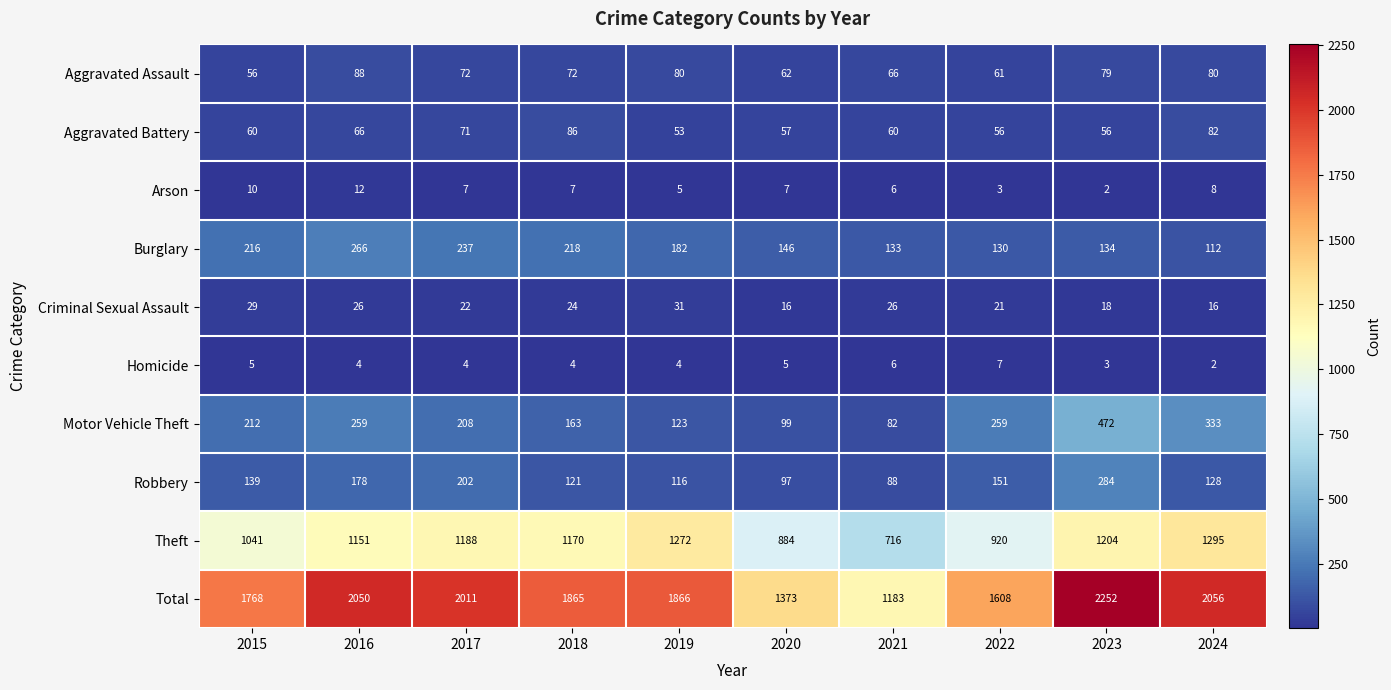

What is the sum of the Arson values at 2015 and 2019?

15